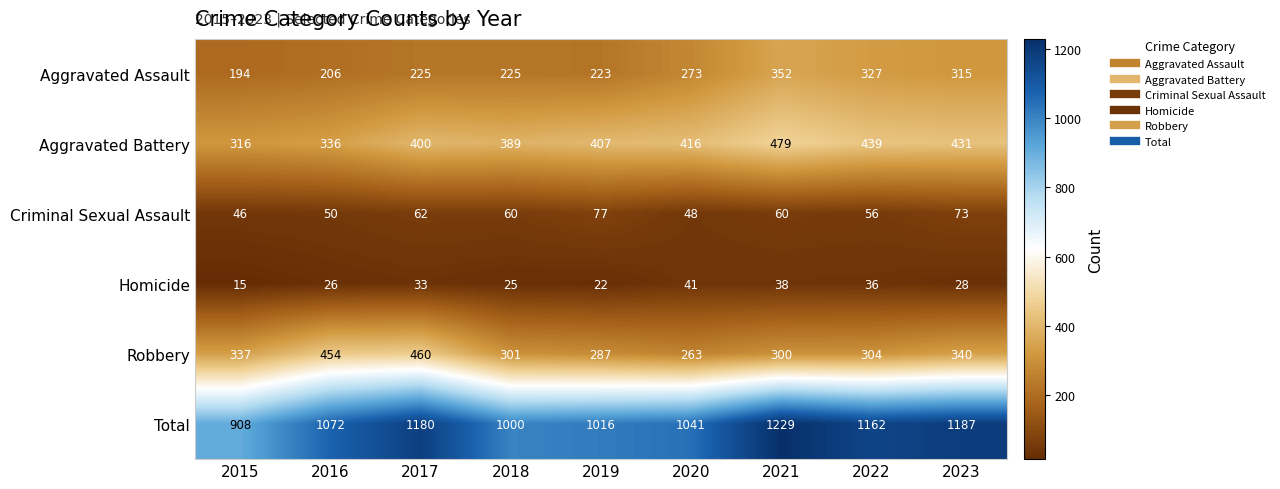

What is the maximum value shown in the chart?

1229